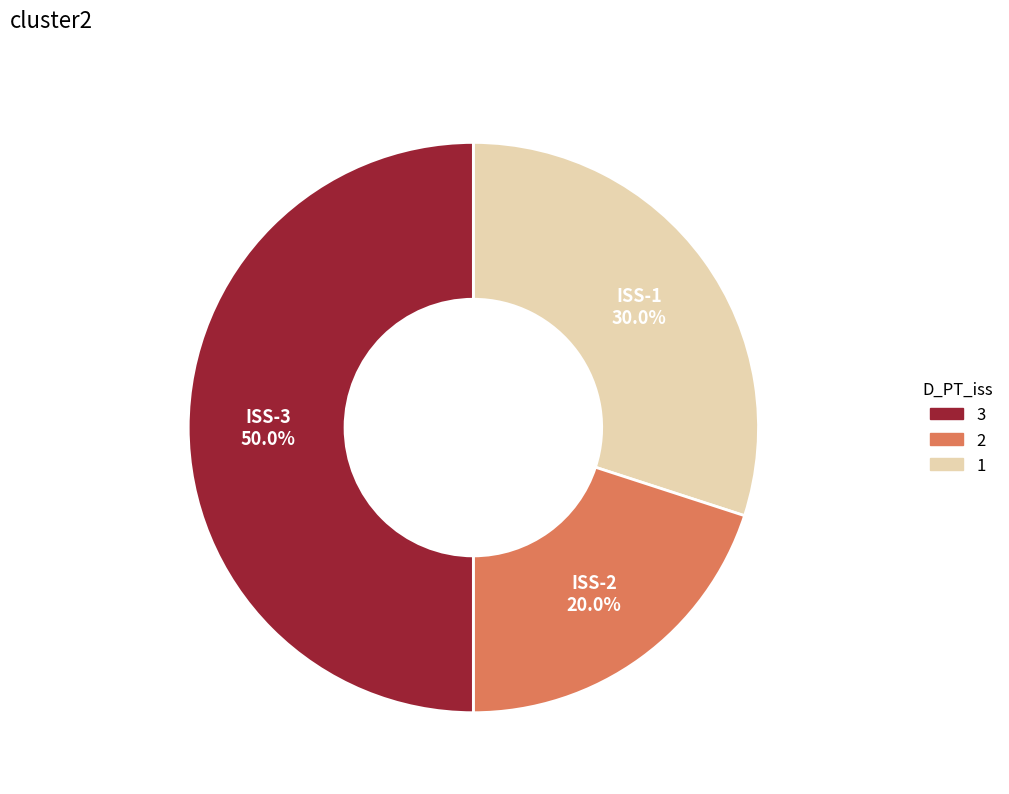

How many segments does this pie chart have?

3